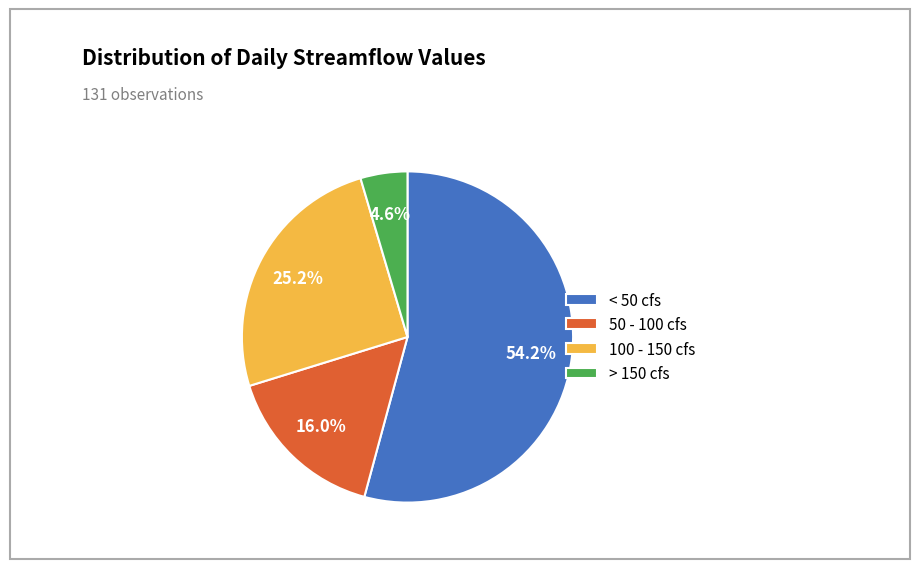

Which category accounts for the majority?

< 50 cfs